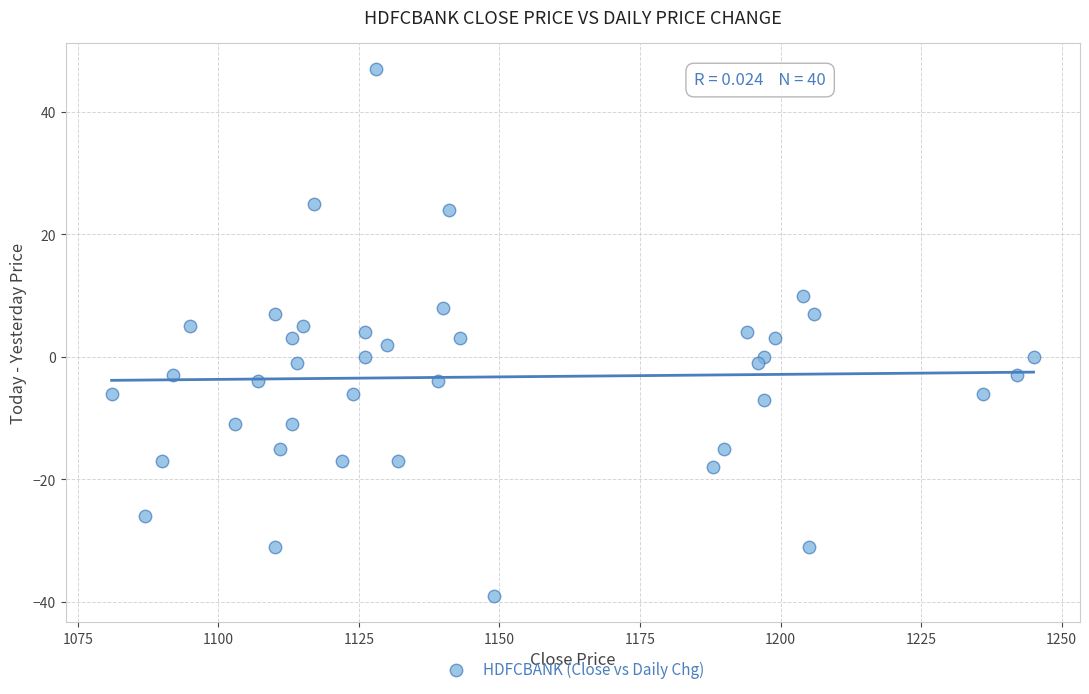

What is the range of X values (max minus min)?

164